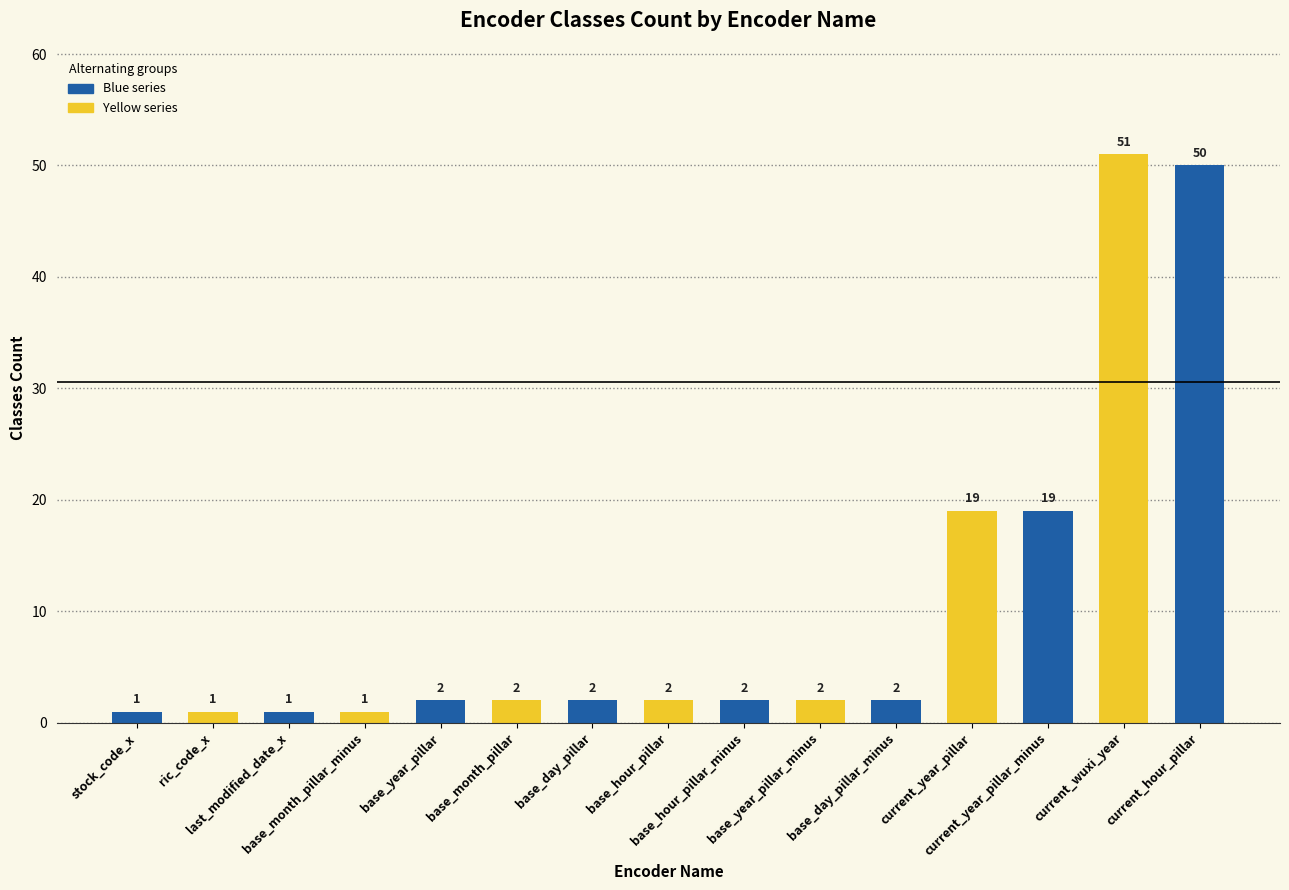

What is the average value?

10